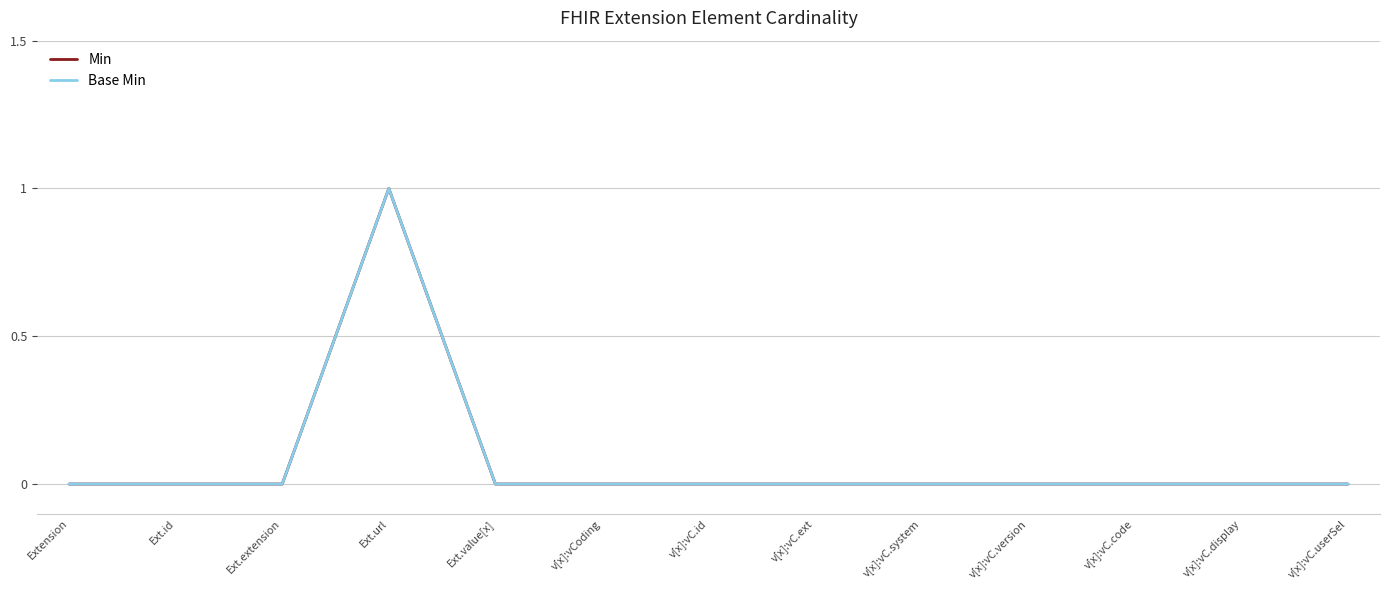

Does the chart display data point markers on the line(s)?

No